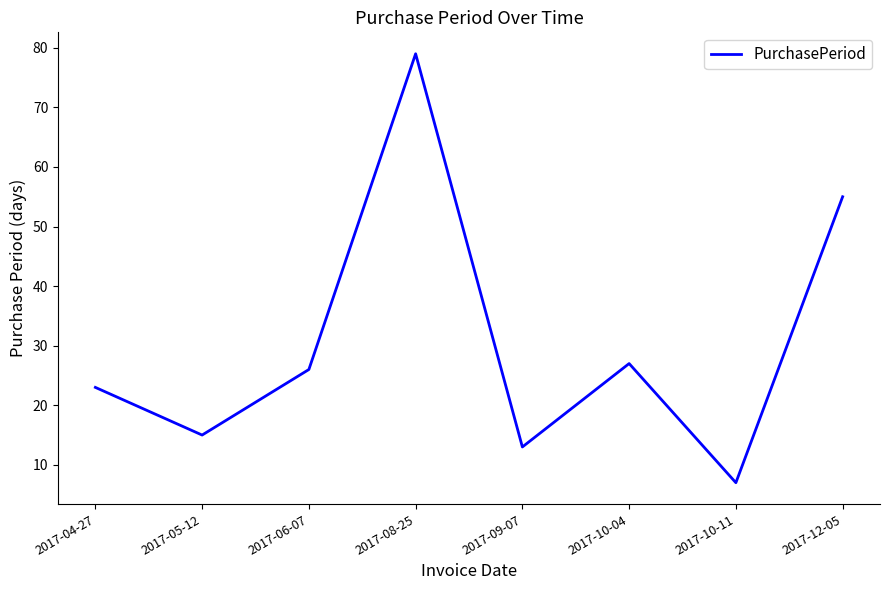

At which category does the data reach its first local valley?

2017-05-12